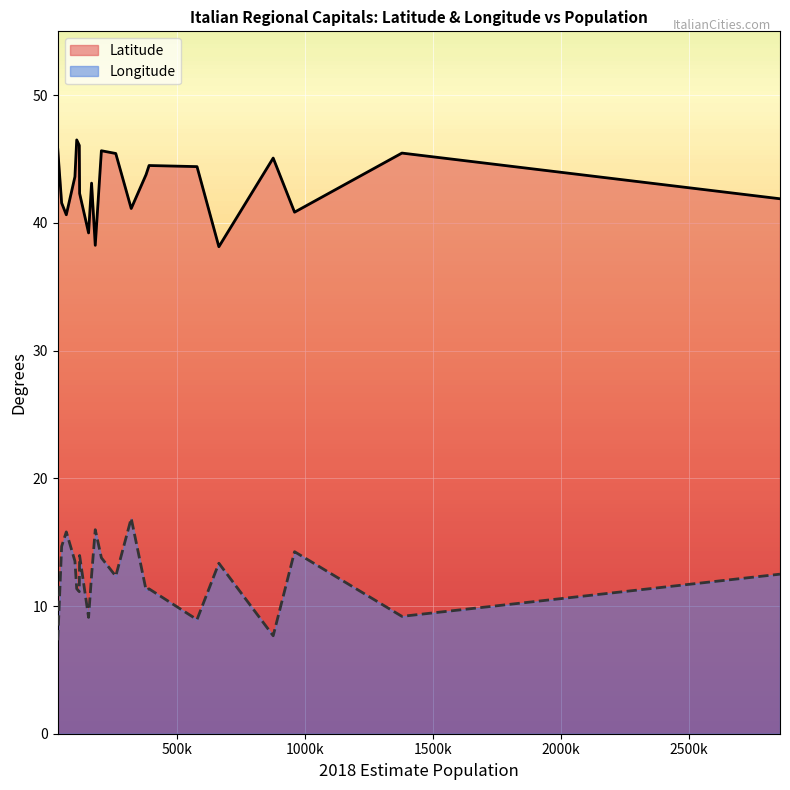

What is the sum of the Latitude values at 959188 and 180369?

79.1